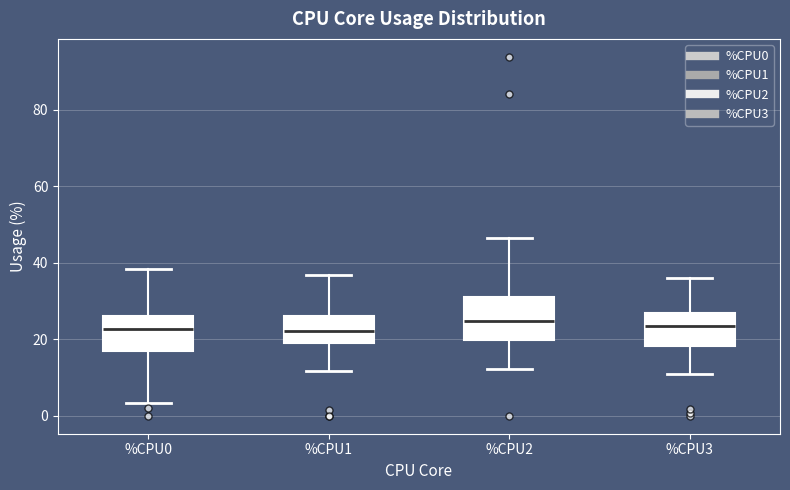

Which box is the tallest, from its lower edge to its upper edge?

%CPU2